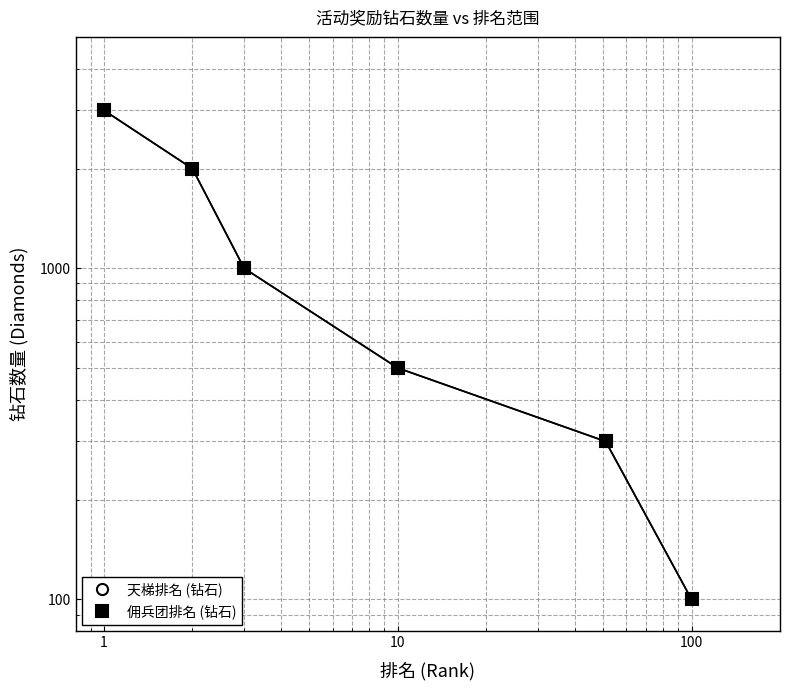

Which has a higher value, 100 or 1?

1